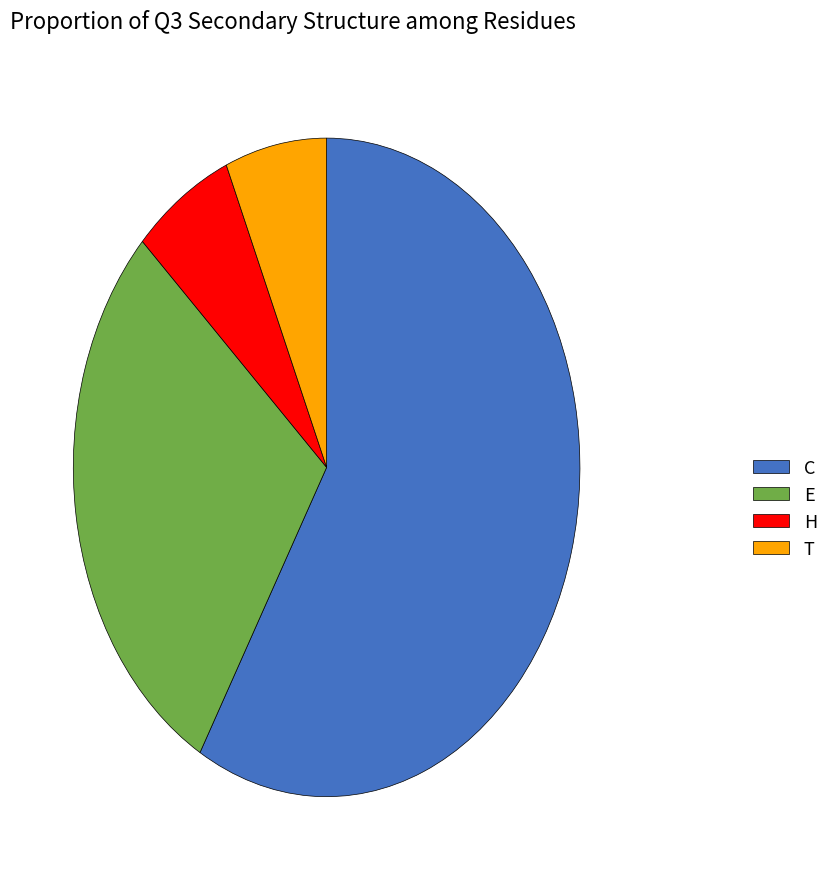

Is it true that H is 6% of the pie?

True